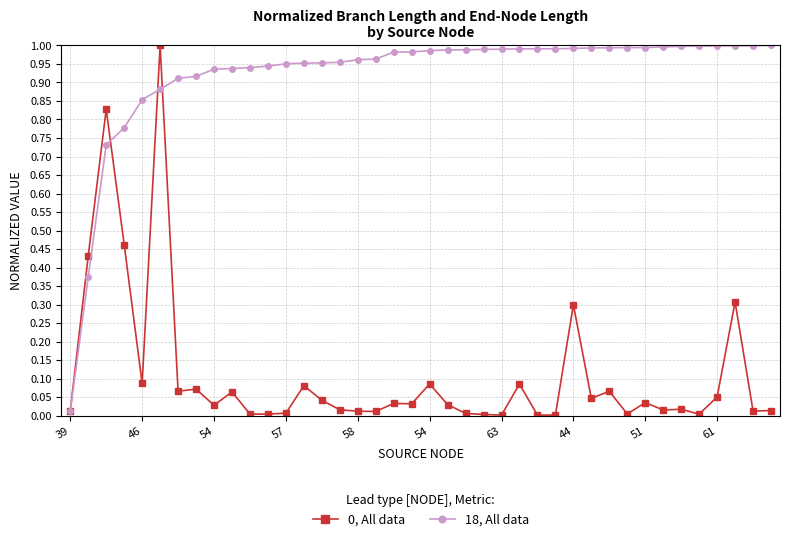

How many data points does each series have?

40